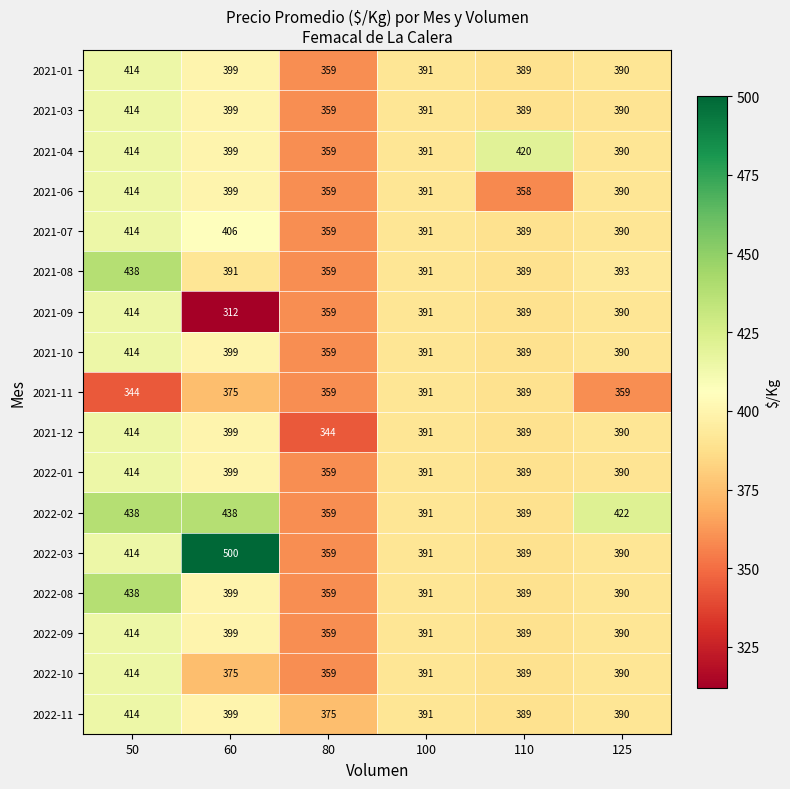

The value of 2021-09 at 80 is 507. True or false?

False